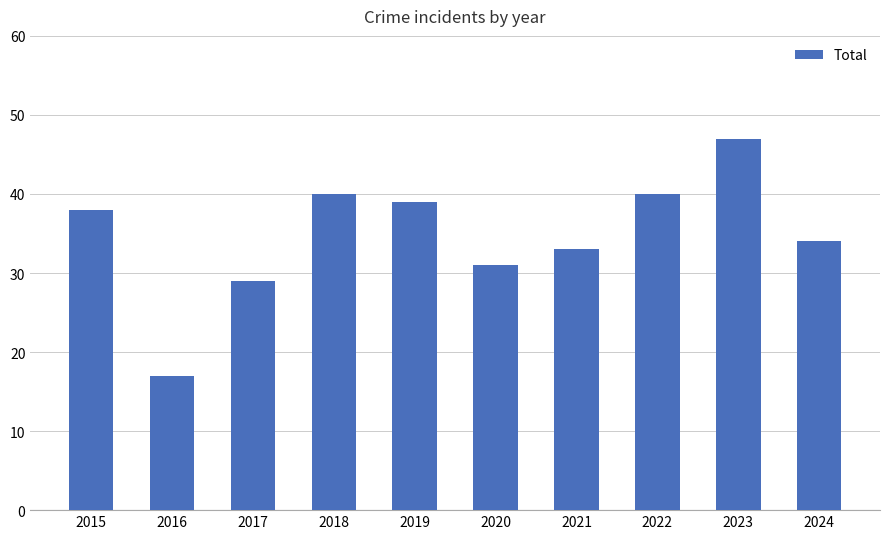

Read the value at 2022.

40